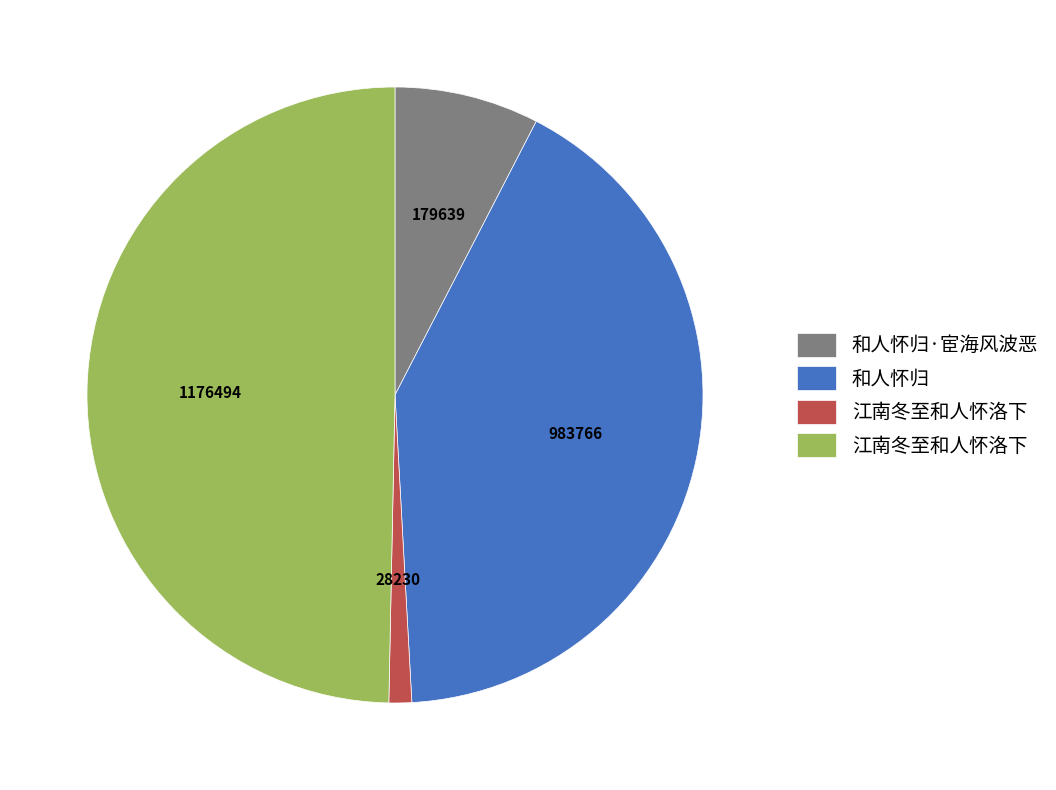

Is there any slice that represents more than half of the pie?

No